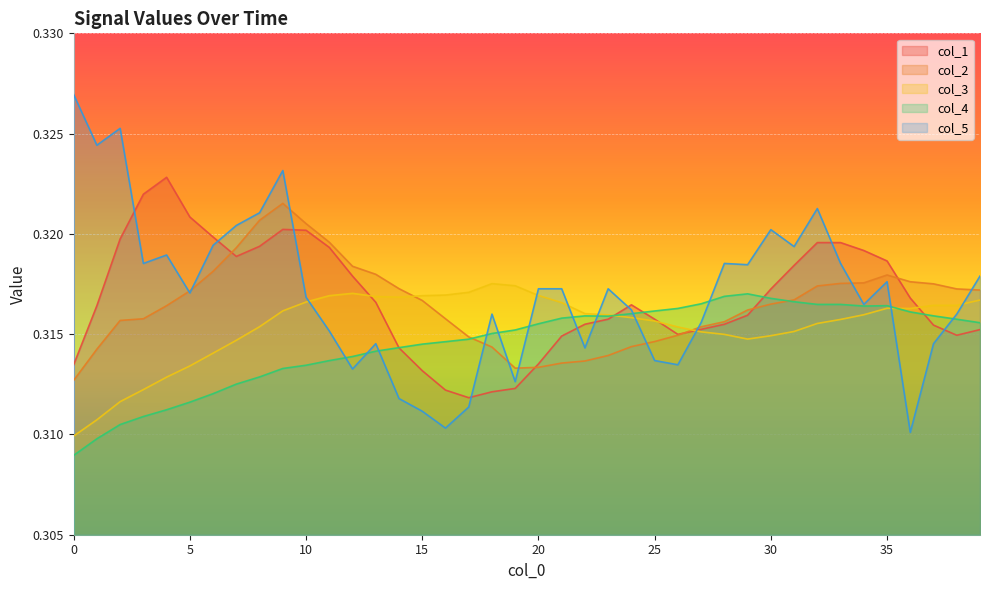

Reading left to right, what are all the values shown in this chart?

col_1: 0=0.3	1=0.3	2=0.3	3=0.3	4=0.3	5=0.3	6=0.3	7=0.3	8=0.3	9=0.3	10=0.3	11=0.3	12=0.3	13=0.3	14=0.3	15=0.3	16=0.3	17=0.3	18=0.3	19=0.3	20=0.3	21=0.3	22=0.3	23=0.3	24=0.3	25=0.3	26=0.3	27=0.3	28=0.3	29=0.3	30=0.3	31=0.3	32=0.3	33=0.3	34=0.3	35=0.3	36=0.3	37=0.3	38=0.3	39=0.3
col_2: 0=0.3	1=0.3	2=0.3	3=0.3	4=0.3	5=0.3	6=0.3	7=0.3	8=0.3	9=0.3	10=0.3	11=0.3	12=0.3	13=0.3	14=0.3	15=0.3	16=0.3	17=0.3	18=0.3	19=0.3	20=0.3	21=0.3	22=0.3	23=0.3	24=0.3	25=0.3	26=0.3	27=0.3	28=0.3	29=0.3	30=0.3	31=0.3	32=0.3	33=0.3	34=0.3	35=0.3	36=0.3	37=0.3	38=0.3	39=0.3
col_3: 0=0.3	1=0.3	2=0.3	3=0.3	4=0.3	5=0.3	6=0.3	7=0.3	8=0.3	9=0.3	10=0.3	11=0.3	12=0.3	13=0.3	14=0.3	15=0.3	16=0.3	17=0.3	18=0.3	19=0.3	20=0.3	21=0.3	22=0.3	23=0.3	24=0.3	25=0.3	26=0.3	27=0.3	28=0.3	29=0.3	30=0.3	31=0.3	32=0.3	33=0.3	34=0.3	35=0.3	36=0.3	37=0.3	38=0.3	39=0.3
col_4: 0=0.3	1=0.3	2=0.3	3=0.3	4=0.3	5=0.3	6=0.3	7=0.3	8=0.3	9=0.3	10=0.3	11=0.3	12=0.3	13=0.3	14=0.3	15=0.3	16=0.3	17=0.3	18=0.3	19=0.3	20=0.3	21=0.3	22=0.3	23=0.3	24=0.3	25=0.3	26=0.3	27=0.3	28=0.3	29=0.3	30=0.3	31=0.3	32=0.3	33=0.3	34=0.3	35=0.3	36=0.3	37=0.3	38=0.3	39=0.3
col_5: 0=0.3	1=0.3	2=0.3	3=0.3	4=0.3	5=0.3	6=0.3	7=0.3	8=0.3	9=0.3	10=0.3	11=0.3	12=0.3	13=0.3	14=0.3	15=0.3	16=0.3	17=0.3	18=0.3	19=0.3	20=0.3	21=0.3	22=0.3	23=0.3	24=0.3	25=0.3	26=0.3	27=0.3	28=0.3	29=0.3	30=0.3	31=0.3	32=0.3	33=0.3	34=0.3	35=0.3	36=0.3	37=0.3	38=0.3	39=0.3